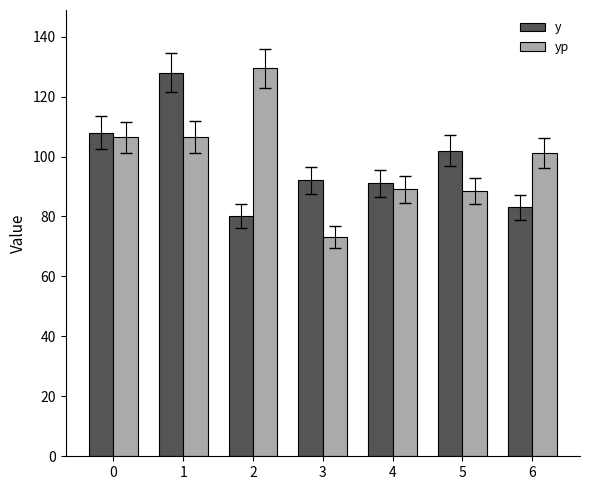

What is the value of the y bar at the 4th from the left?

92.0